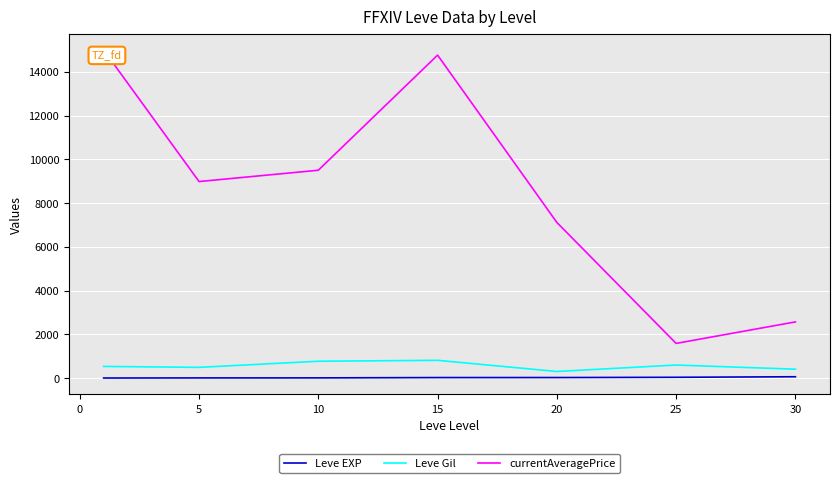

What is the maximum value shown in the chart?

15000.0